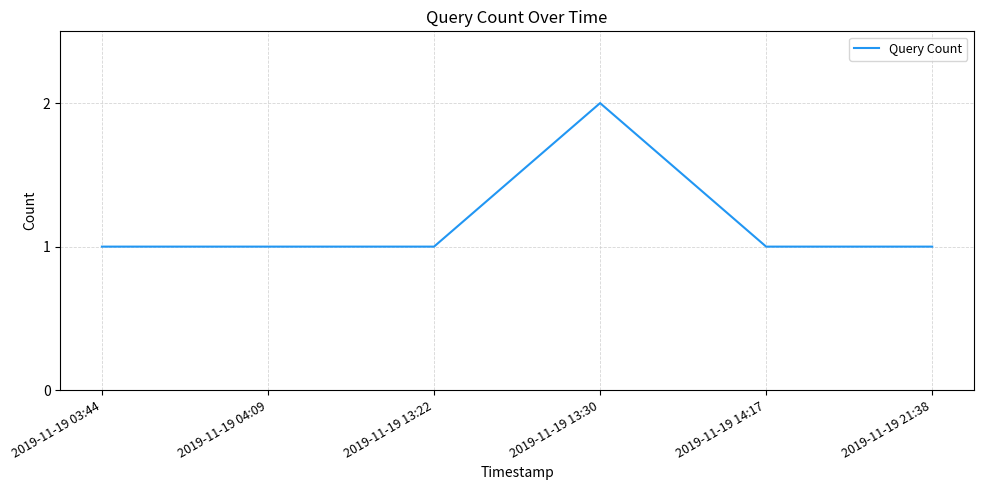

True or false: the data shows 1 at 2019-11-19 13:22.

True